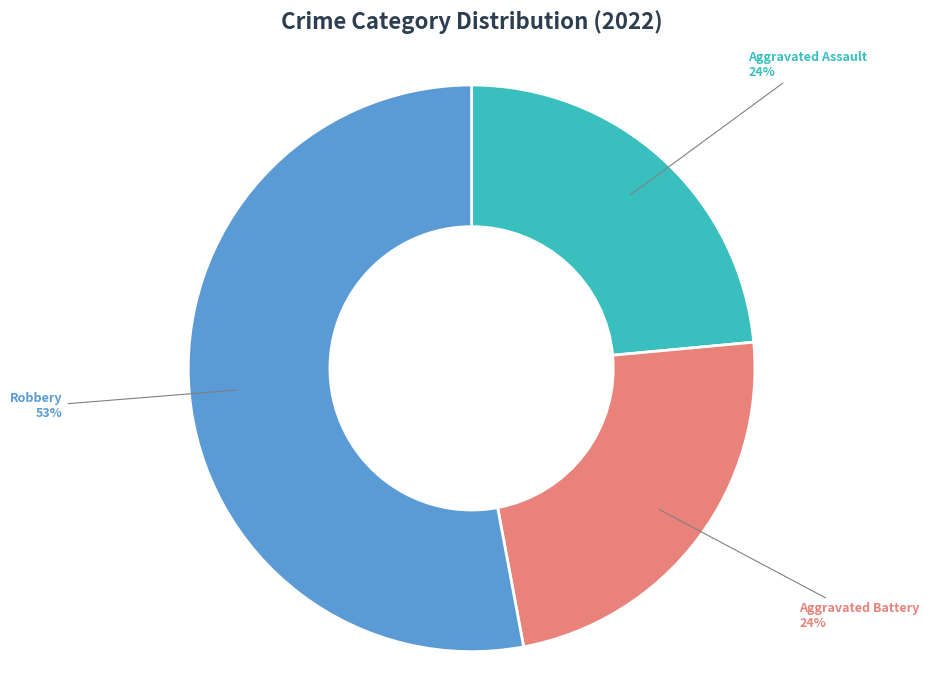

Is it true that Robbery is 53% of the pie?

True